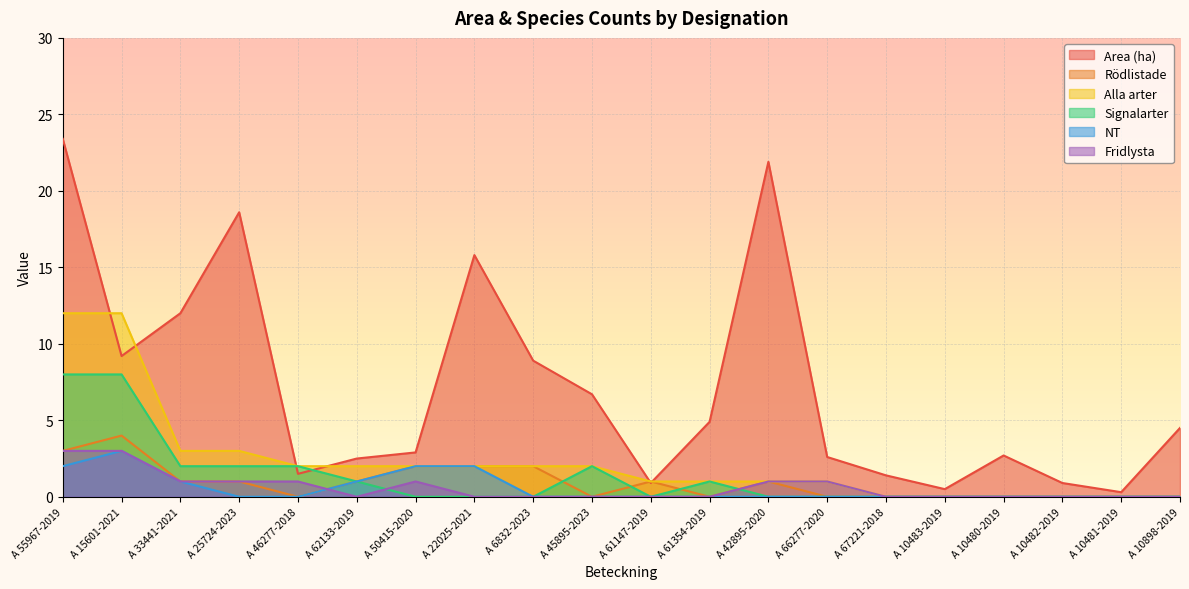

Where is Fridlysta nearest to the value 1?

A 33441-2021